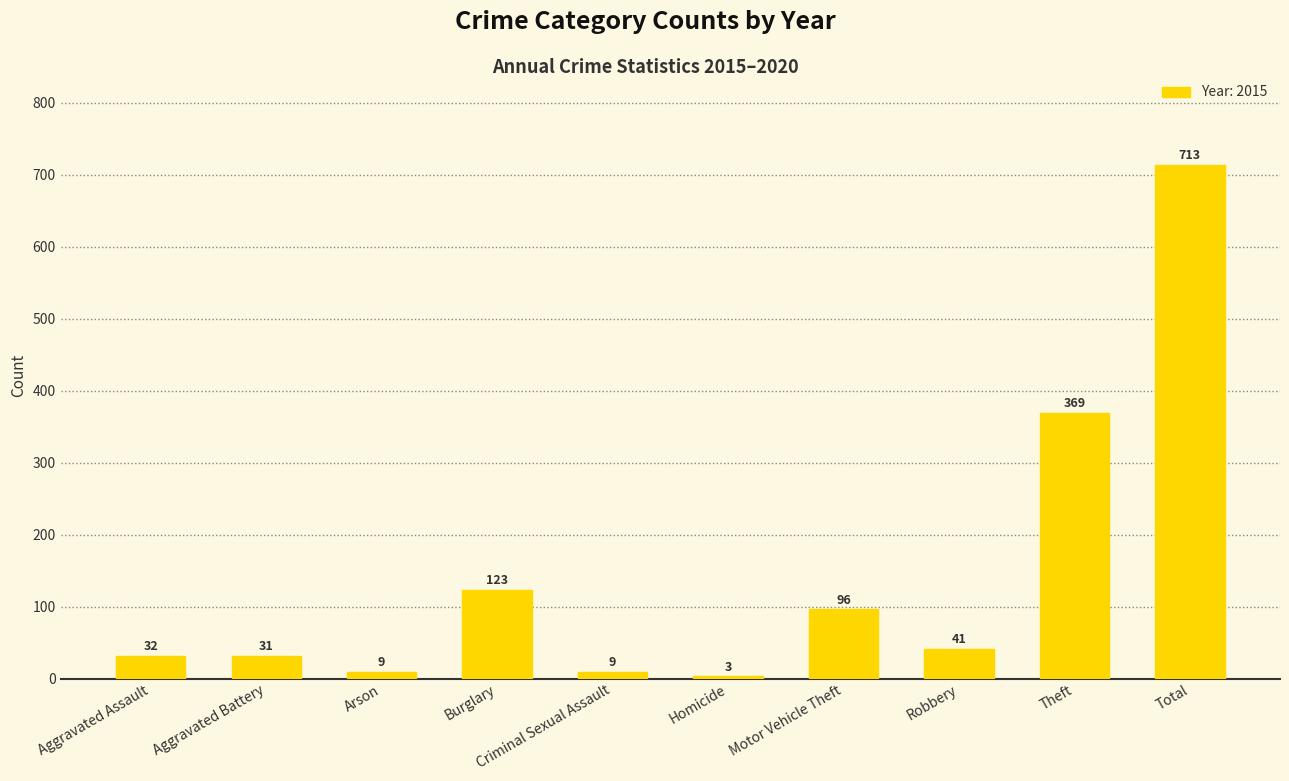

How many bars are there in total?

10